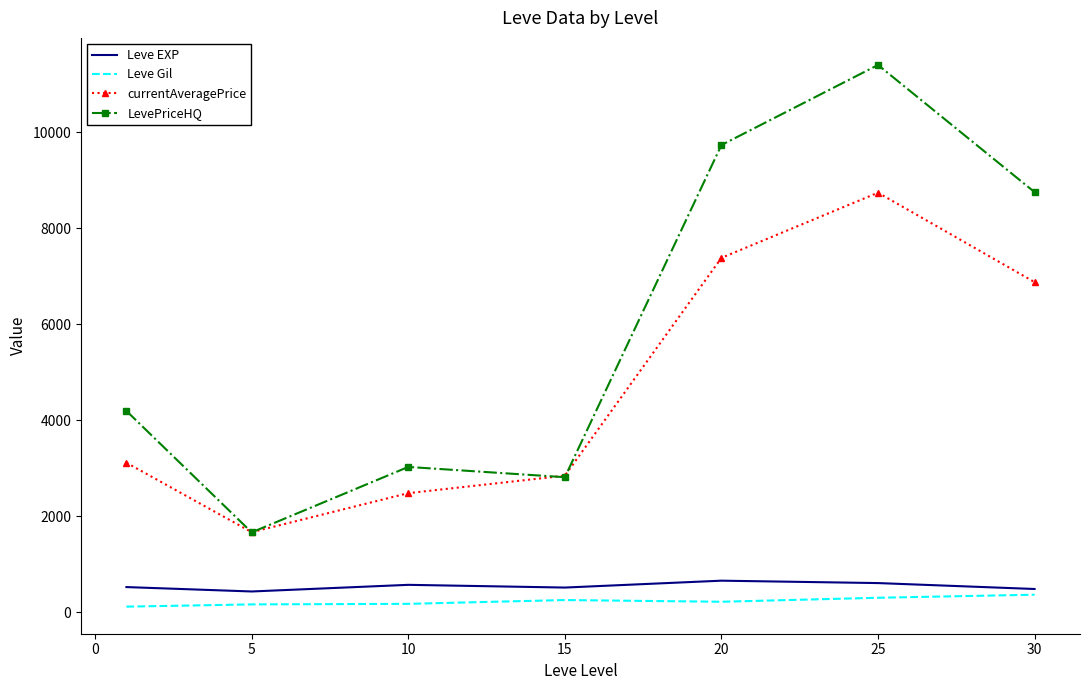

True or false: LevePriceHQ and Leve EXP intersect in this chart.

False